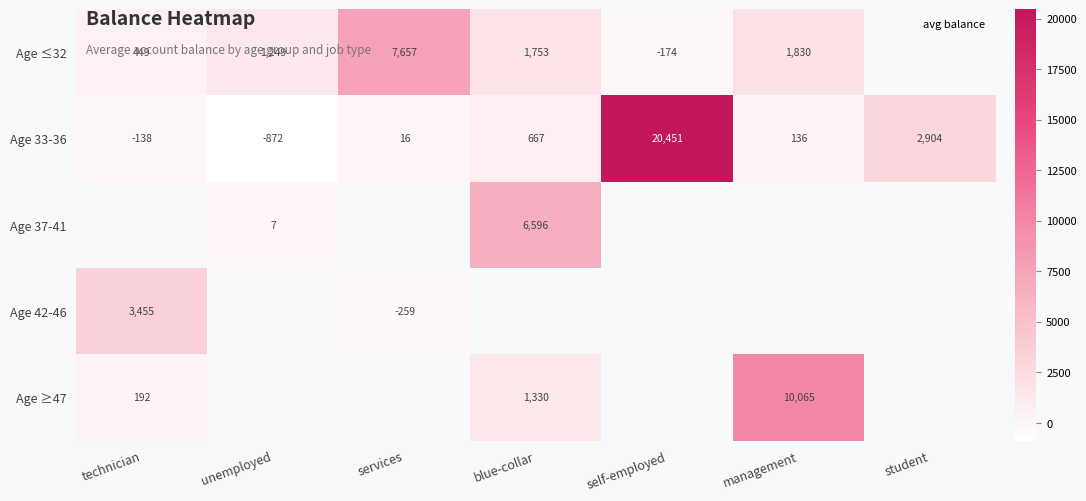

At which label does Age ≥47 reach its peak?

management